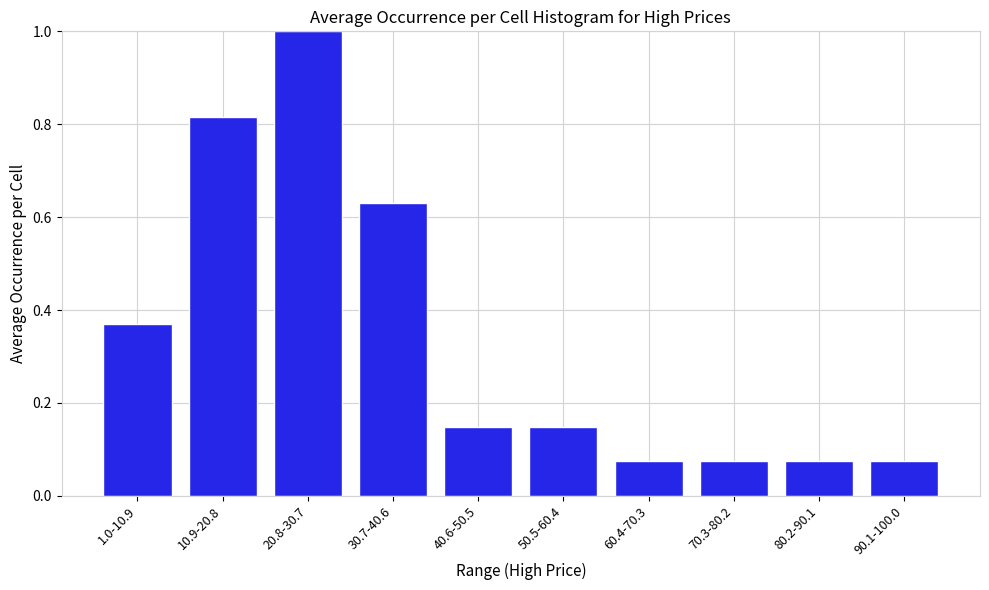

What is the sum of all values?

3.4